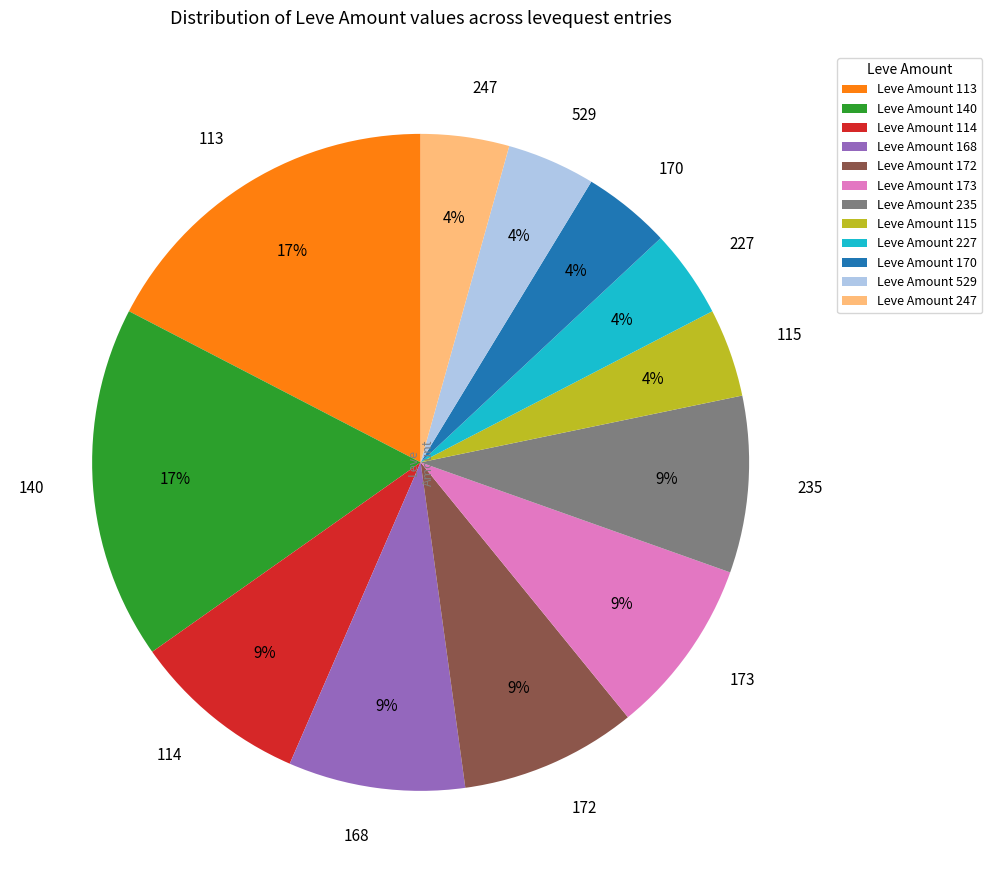

Combined, do Leve Amount 173 and Leve Amount 113 account for over 50%?

No